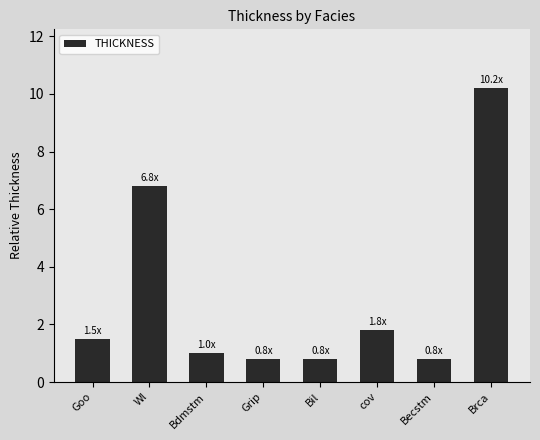

What is the label of the 5th bar from the left?

Bil